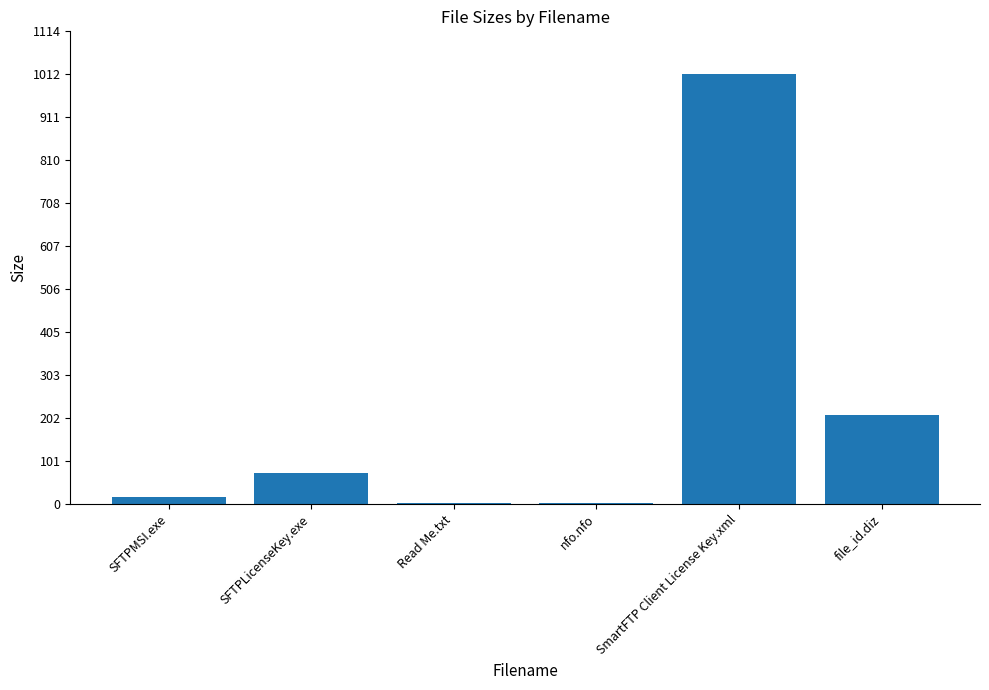

At which label is the value closest to 507?

file_id.diz